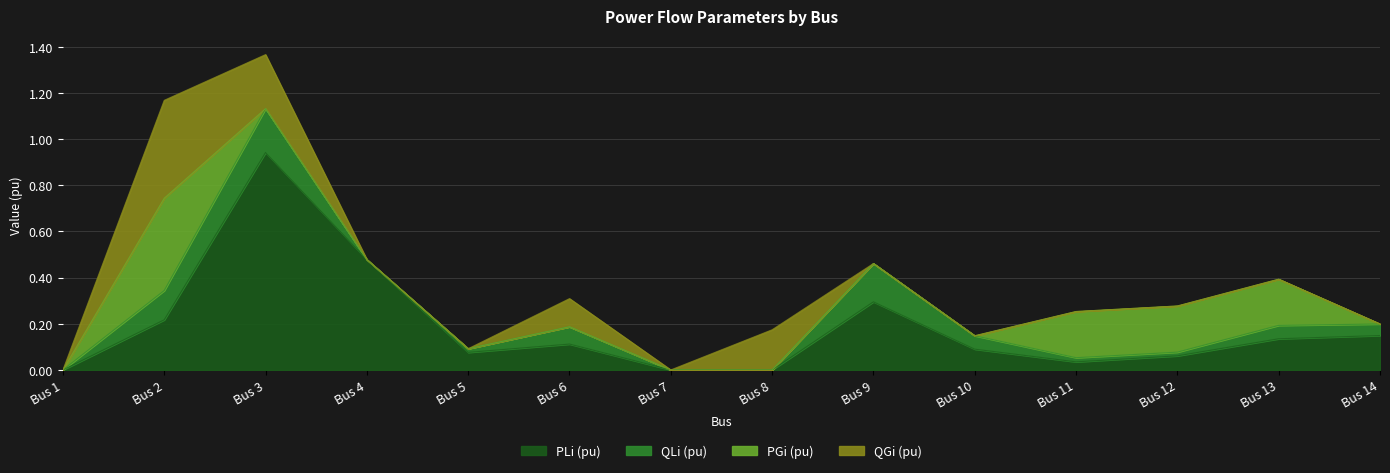

At Bus 1, list the series in order from largest to smallest.

PLi (pu), QLi (pu), PGi (pu), QGi (pu)